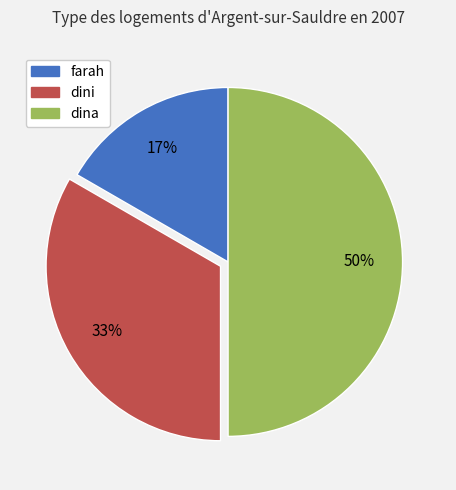

To the nearest percent, what is the combined percentage of farah and dini?

50%